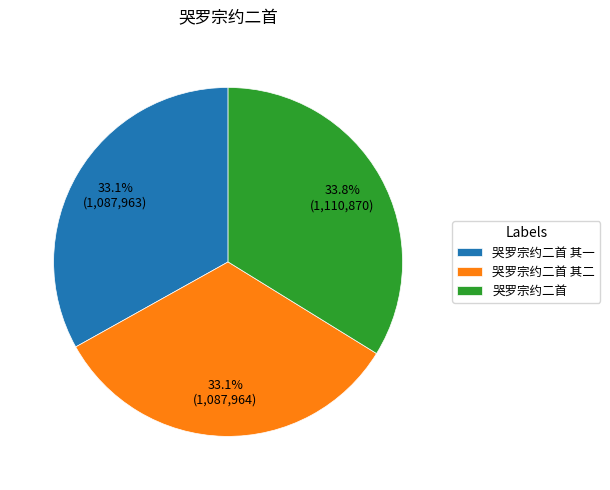

Which category has the biggest portion of the pie?

哭罗宗约二首